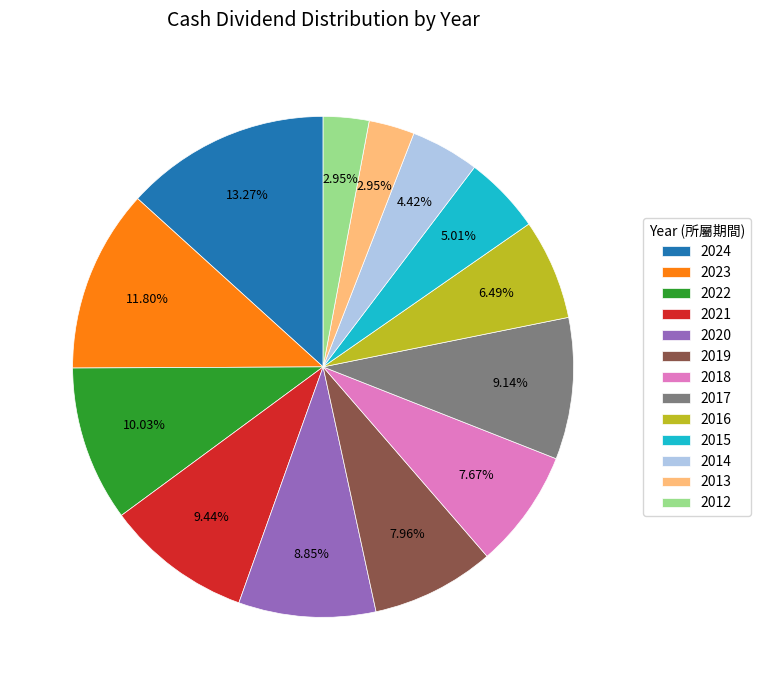

To the nearest percent, what percentage of the pie is 2013?

3%